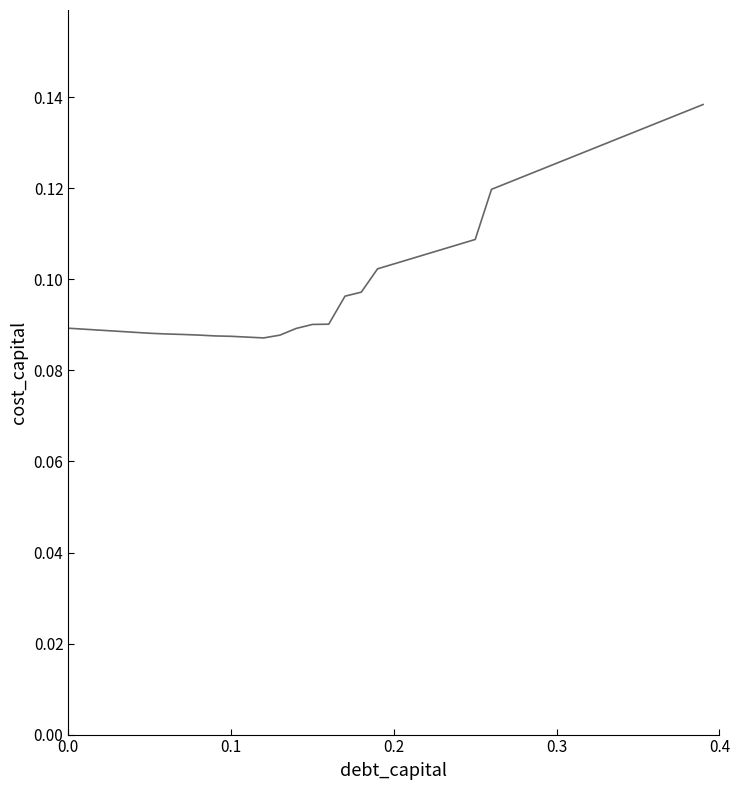

True or false: the data has more than 2 interior local peaks.

False